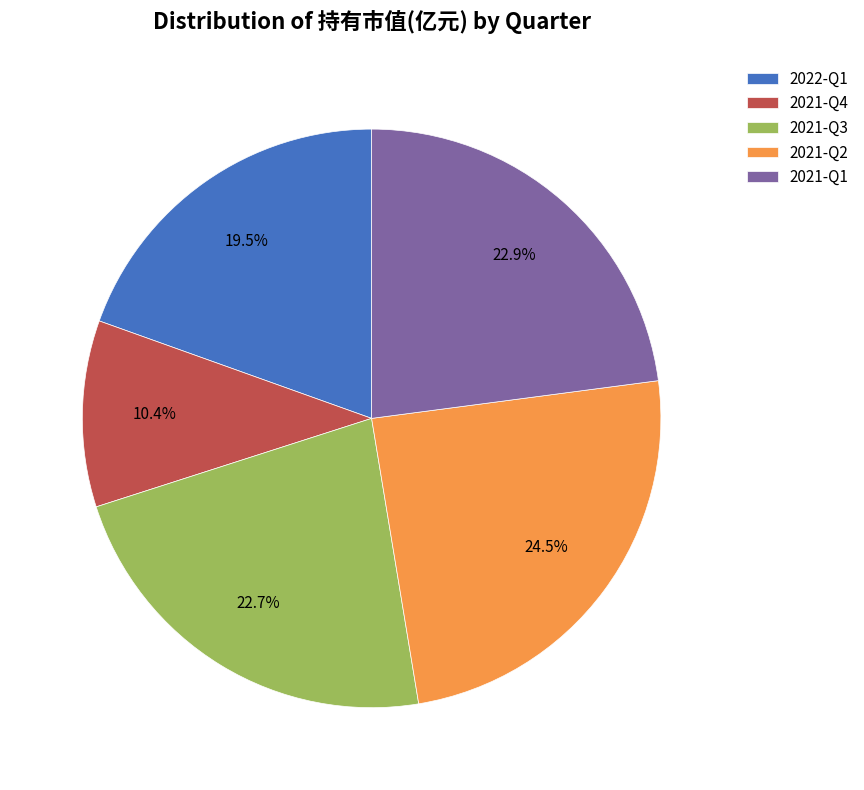

Combined, what portion of the pie is 2022-Q1 and 2021-Q2?

44.0%